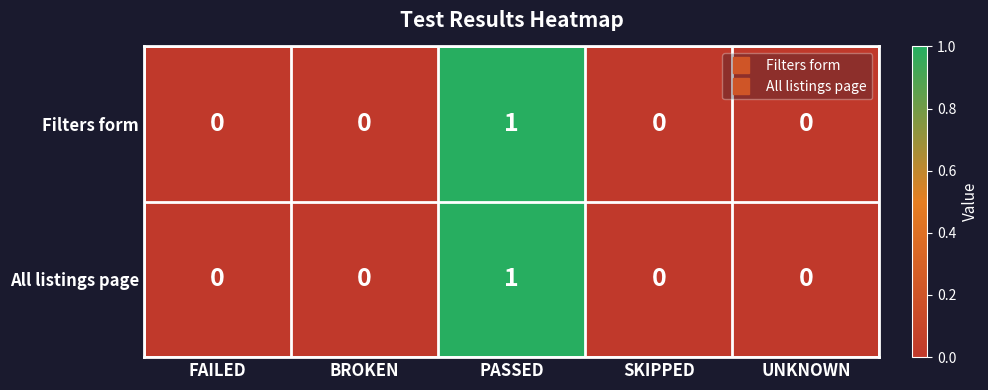

How many All listings page values are between 0 and 1?

5